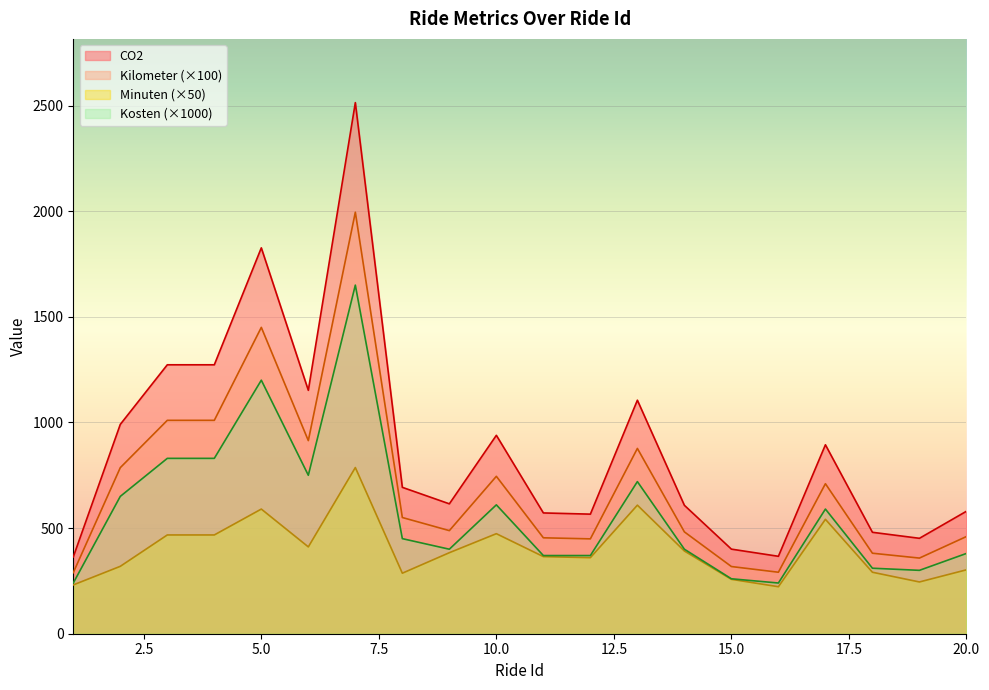

What is the smallest value displayed?

222.5